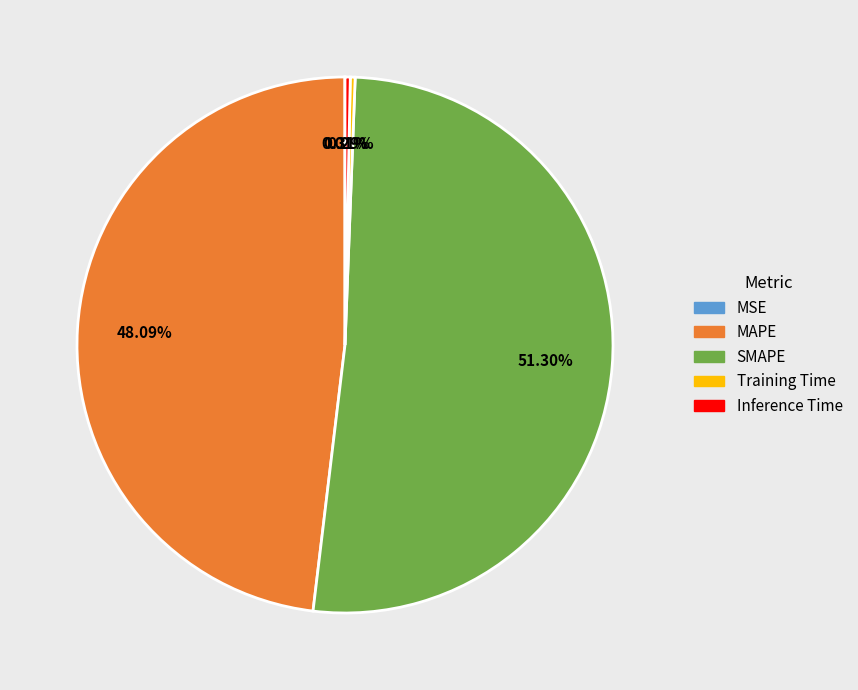

Which slice is the largest?

SMAPE